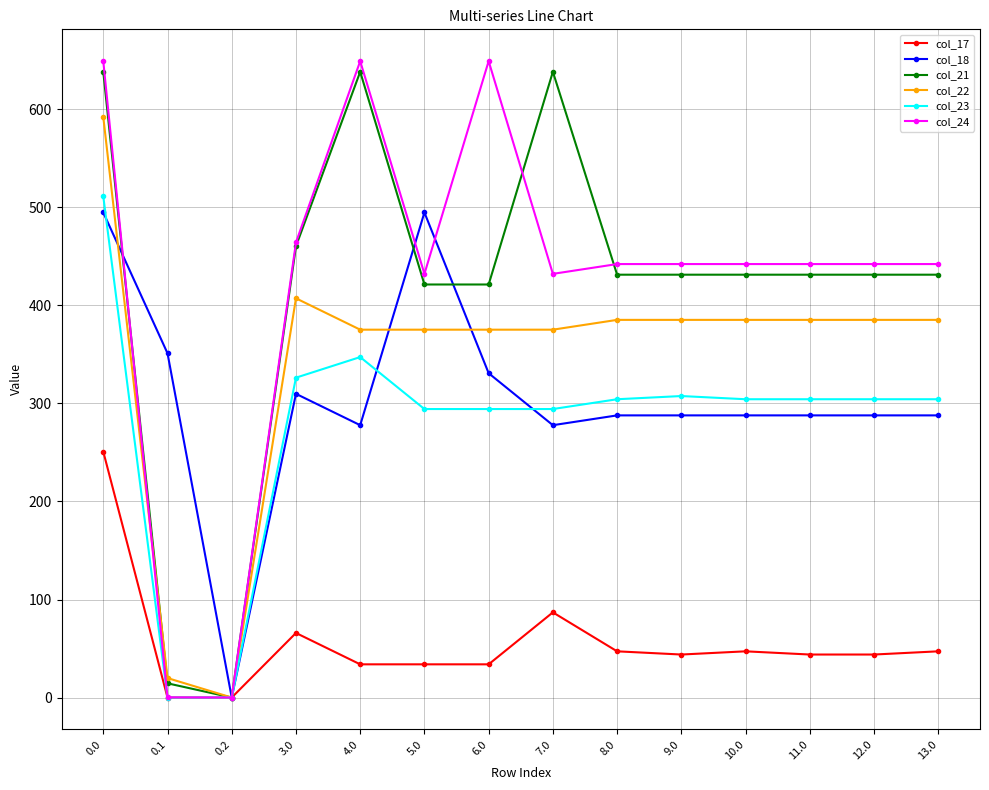

At which category does col_21 reach its first local peak?

4.0